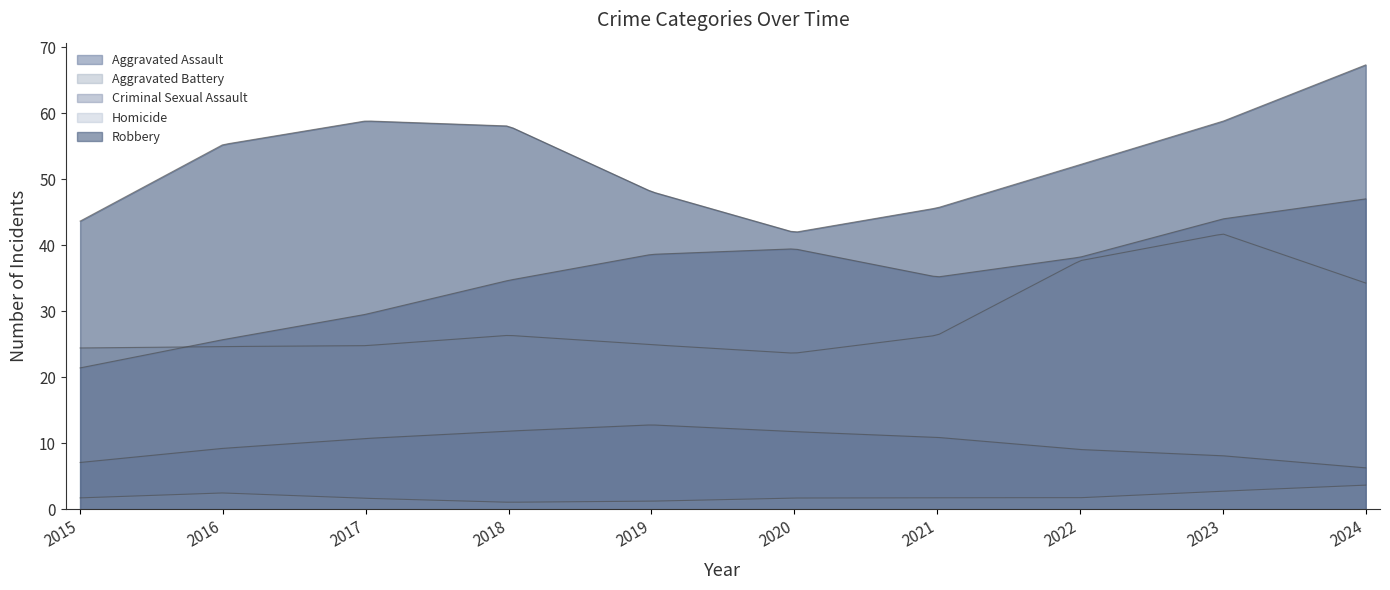

The value of Criminal Sexual Assault at 2017 is 11. True or false?

True